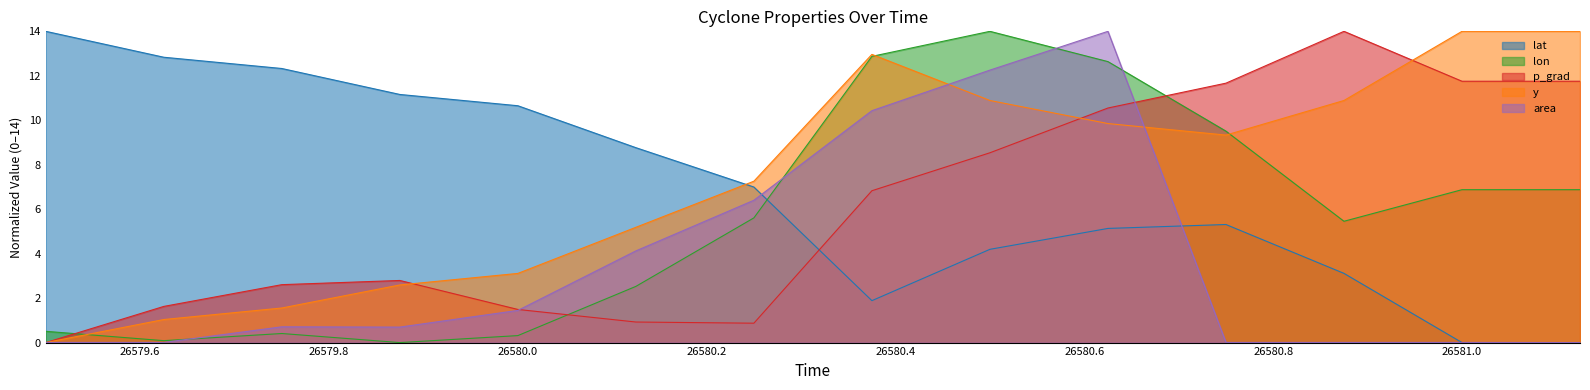

The p_grad series shows 2.2 at 26579.625. True or false?

False